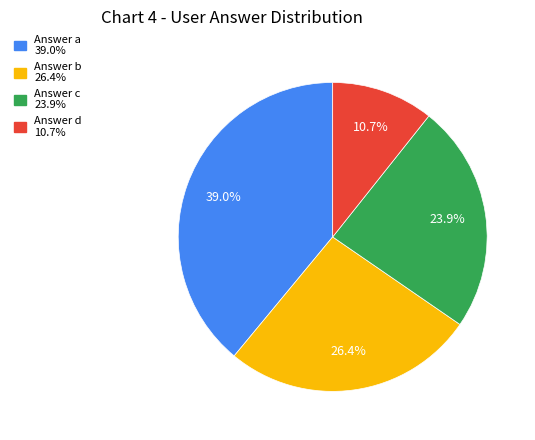

Is there a majority slice in this chart?

No